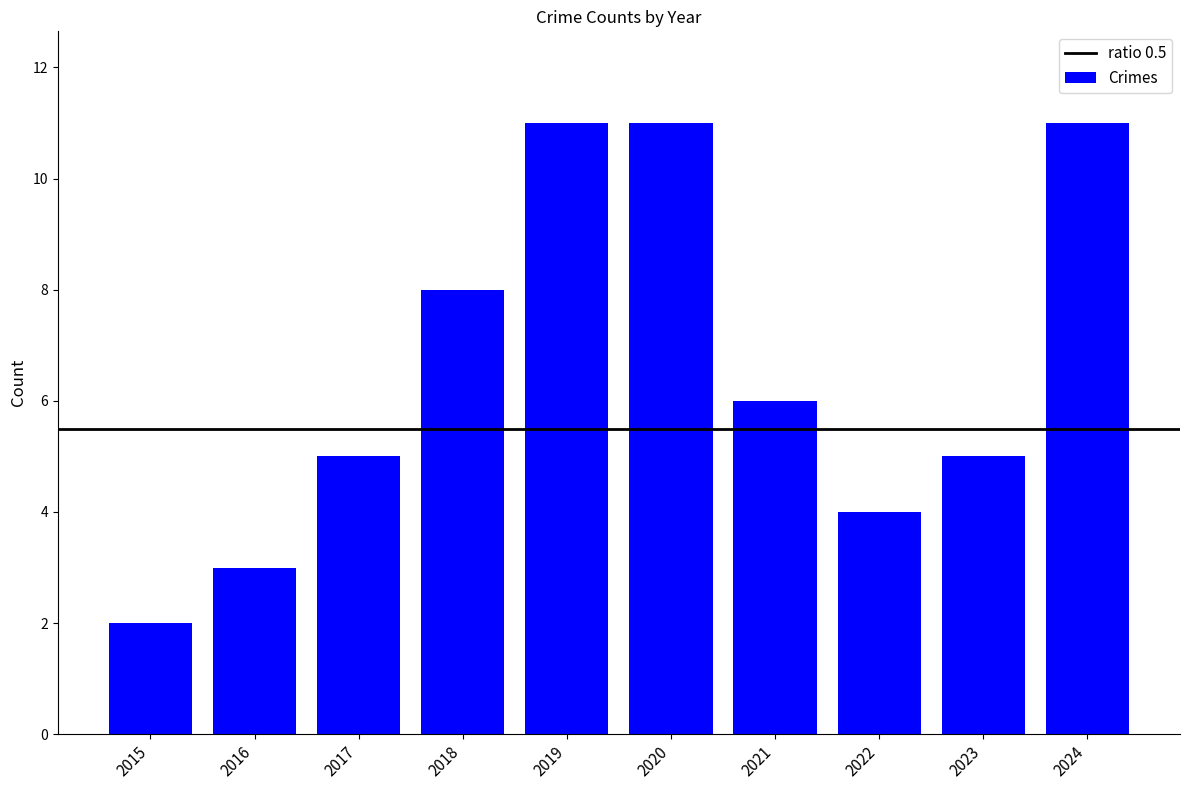

What is the smallest value displayed?

2